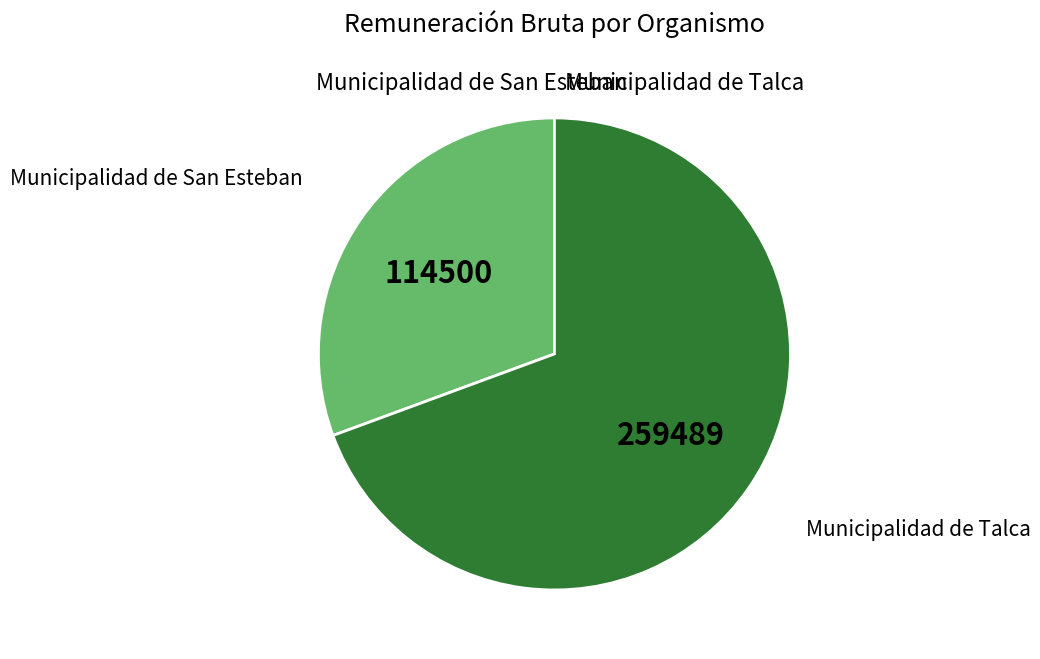

Does any single category account for the majority?

Yes